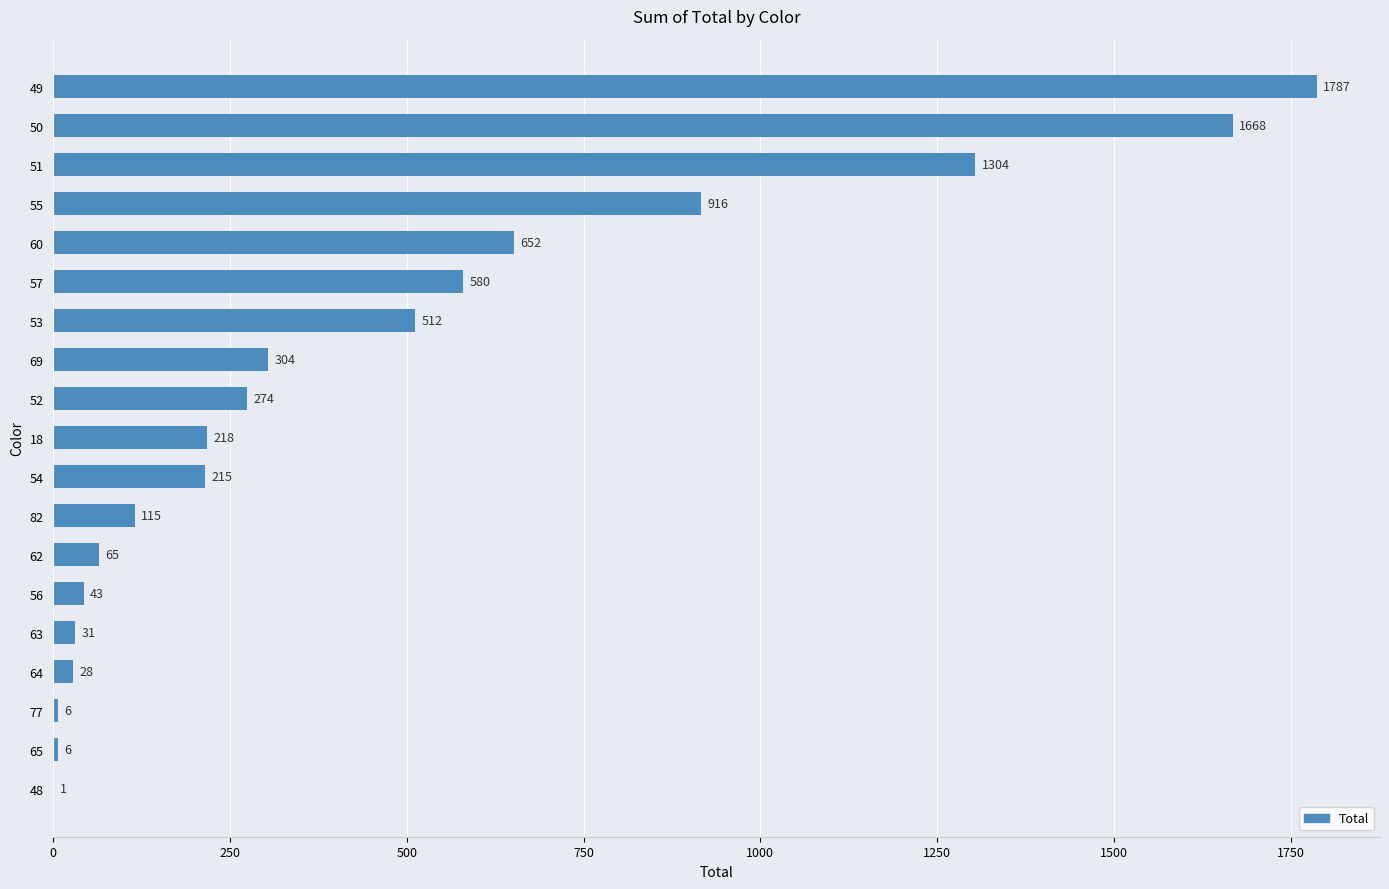

Between 48 and 54, which is larger?

54